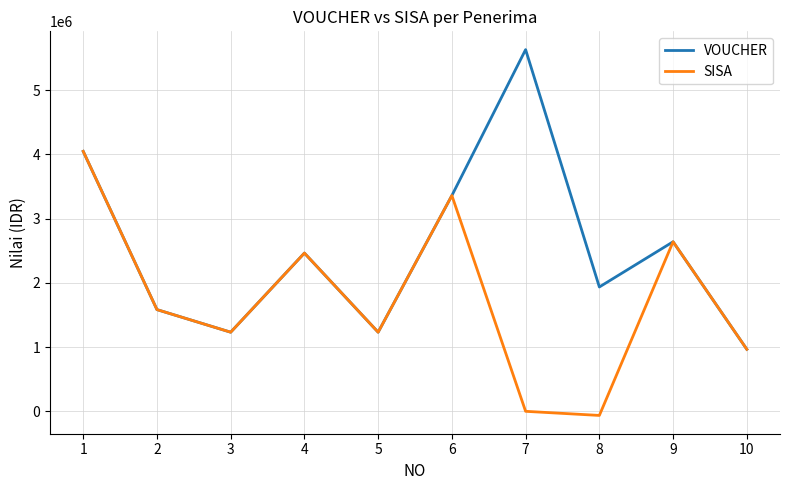

What is the difference between the maximum and minimum values in the VOUCHER series?

4666000